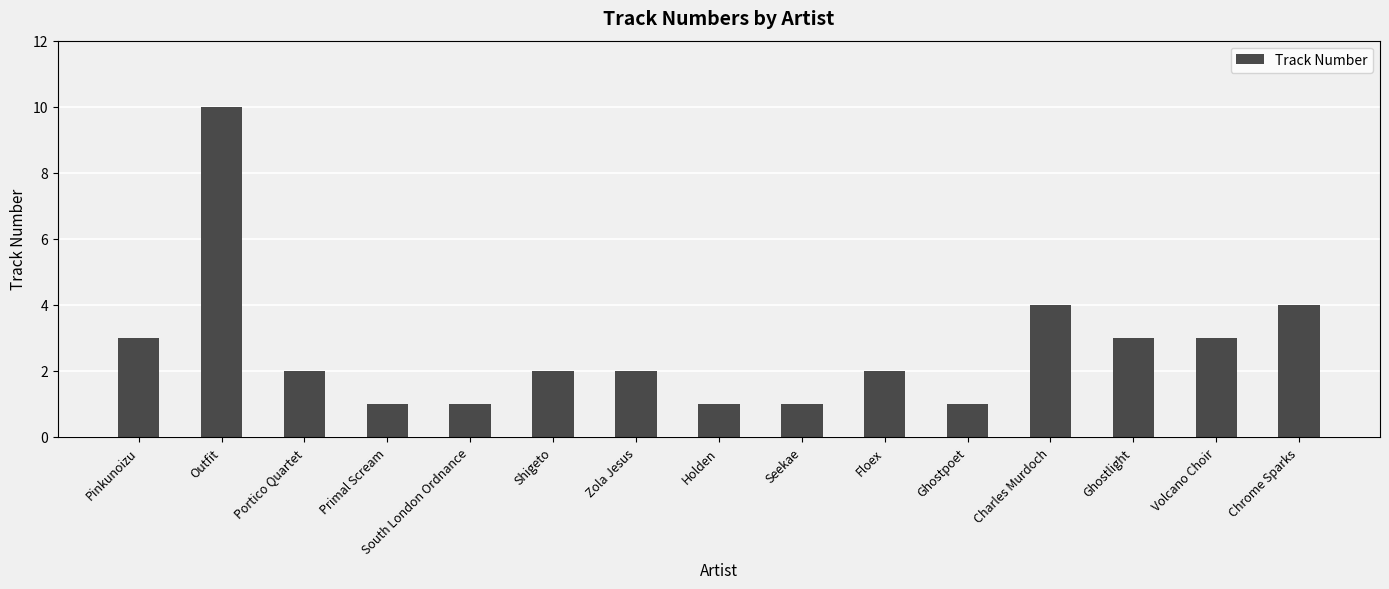

Read the value at Volcano Choir.

3